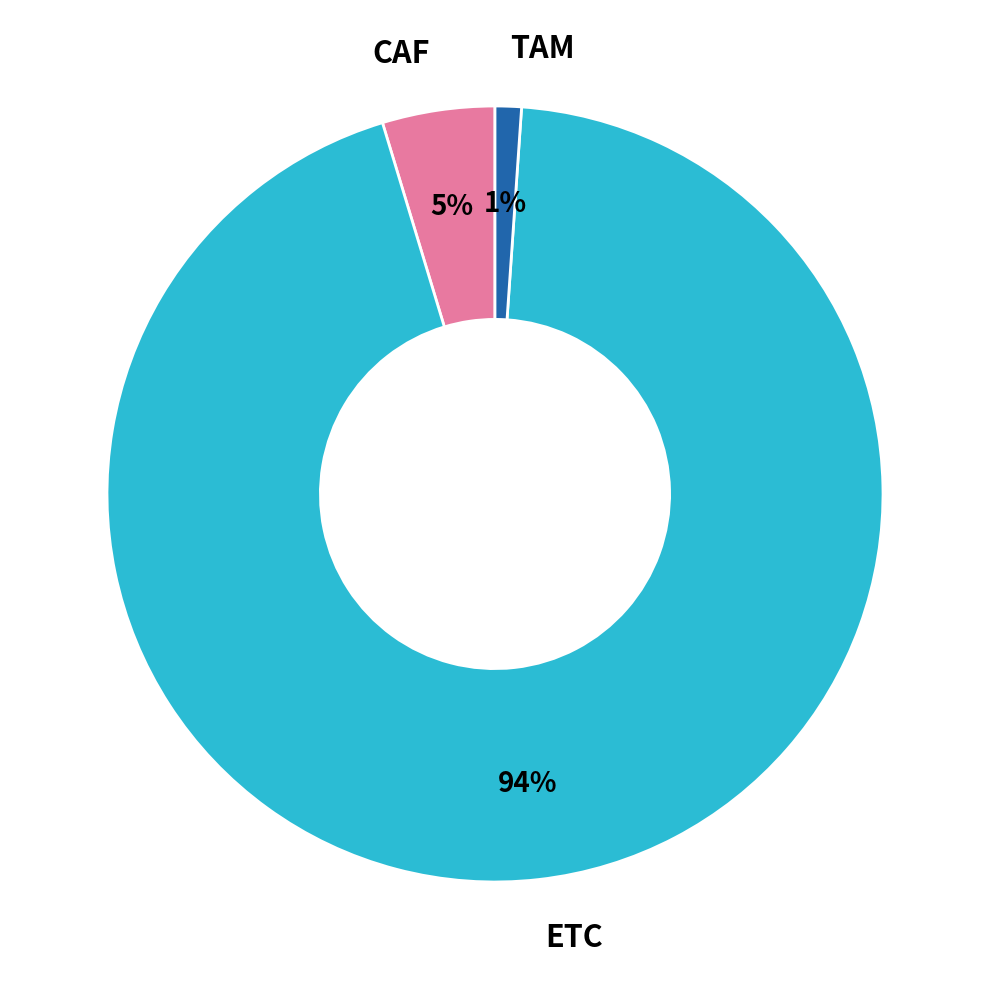

Is the sum of ETC and TAM greater than half?

Yes